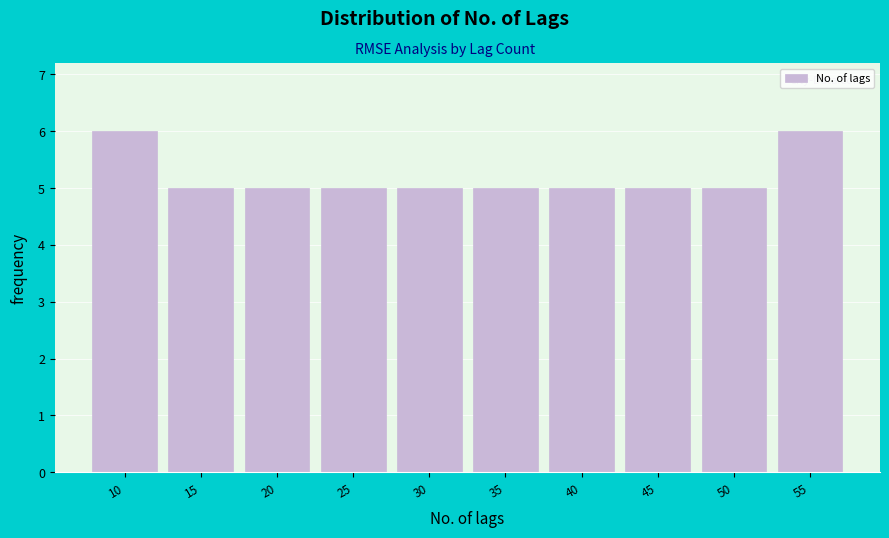

Reading left to right, extract all data points from this chart.

10=6	15=5	20=5	25=5	30=5	35=5	40=5	45=5	50=5	55=6